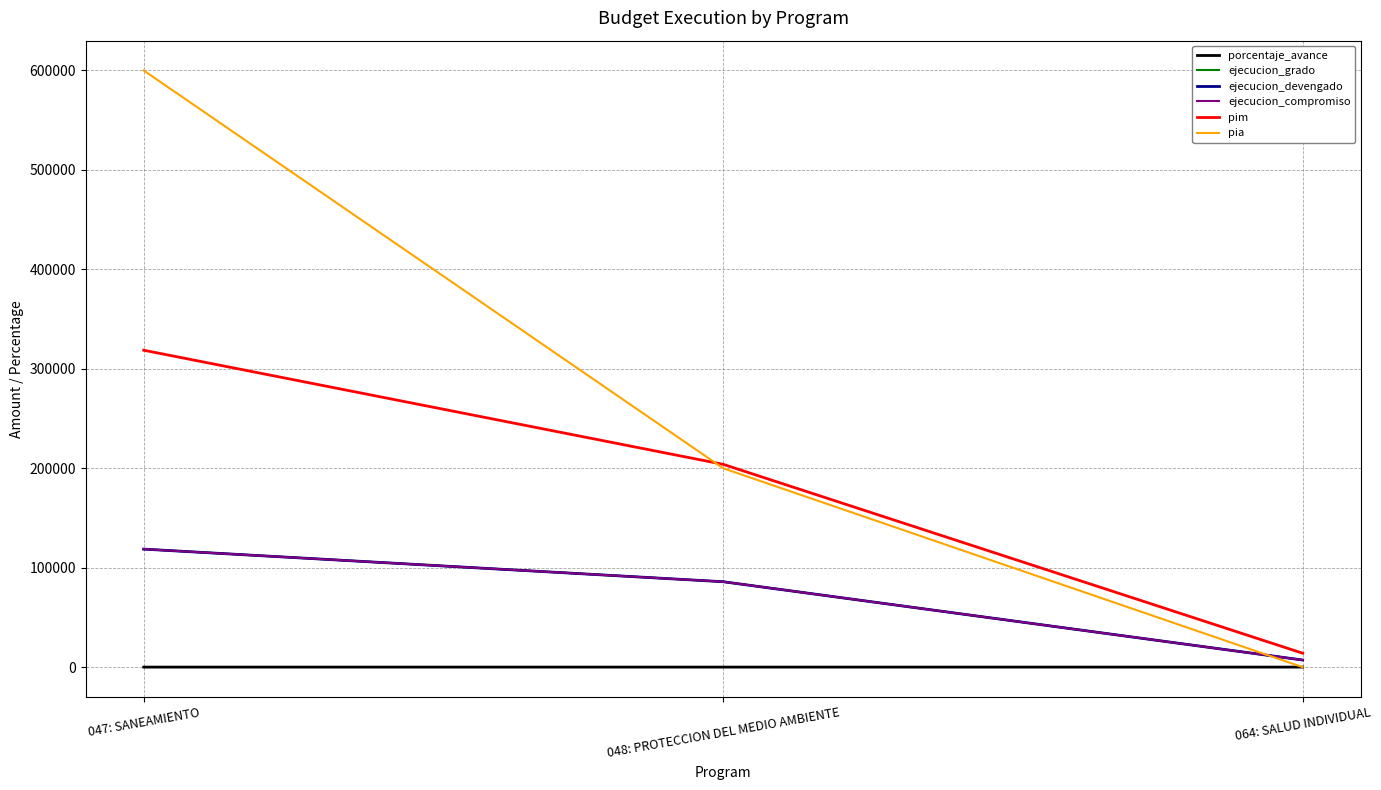

Reading right to left, list all the values displayed in this chart.

porcentaje_avance: 064: SALUD INDIVIDUAL=51.1	048: PROTECCION DEL MEDIO AMBIENTE=42.1	047: SANEAMIENTO=37.2
ejecucion_grado: 064: SALUD INDIVIDUAL=7150.0	048: PROTECCION DEL MEDIO AMBIENTE=85903.0	047: SANEAMIENTO=118695.0
ejecucion_devengado: 064: SALUD INDIVIDUAL=7150.0	048: PROTECCION DEL MEDIO AMBIENTE=85903.0	047: SANEAMIENTO=118695.0
ejecucion_compromiso: 064: SALUD INDIVIDUAL=7150.0	048: PROTECCION DEL MEDIO AMBIENTE=85903.0	047: SANEAMIENTO=118695.0
pim: 064: SALUD INDIVIDUAL=14004.0	048: PROTECCION DEL MEDIO AMBIENTE=203952.0	047: SANEAMIENTO=318695.0
pia: 064: SALUD INDIVIDUAL=0.0	048: PROTECCION DEL MEDIO AMBIENTE=200000.0	047: SANEAMIENTO=600000.0